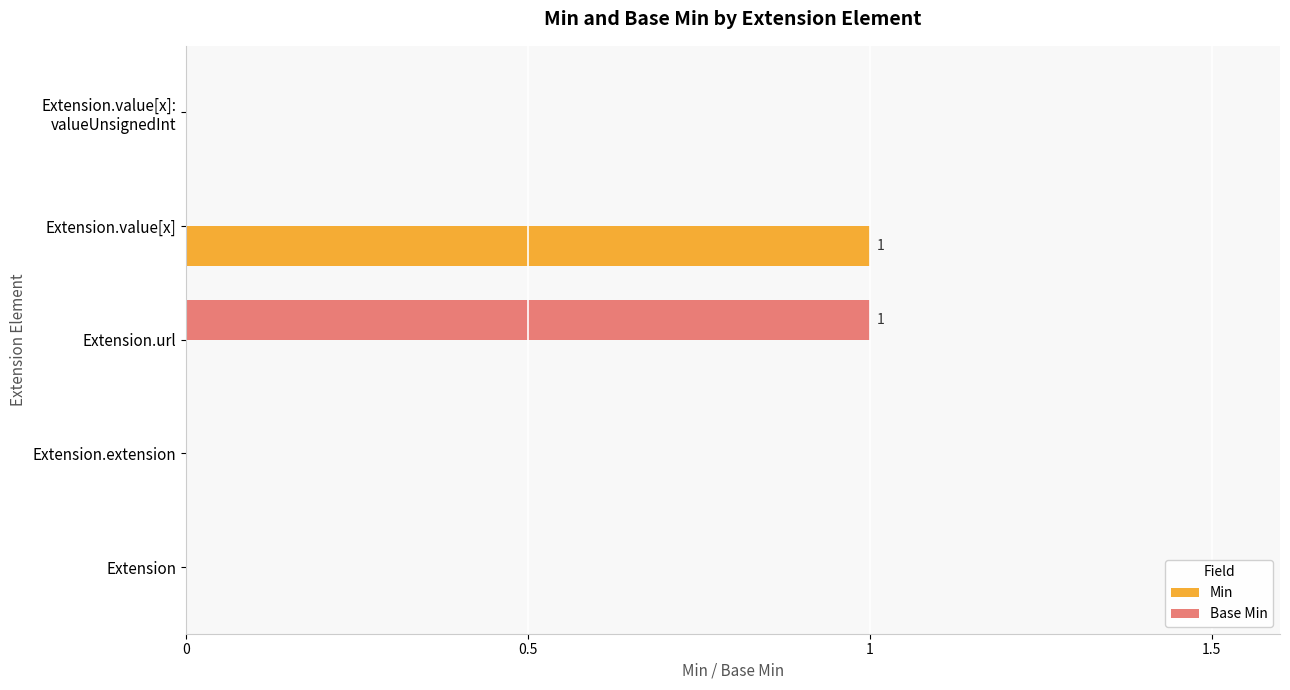

True or false: Min has a value of 0 at Extension.

True